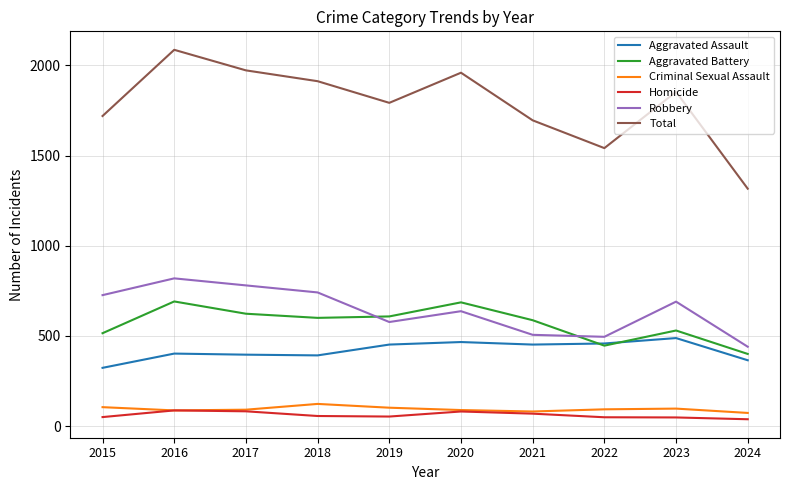

How many categories are shown in the chart?

10